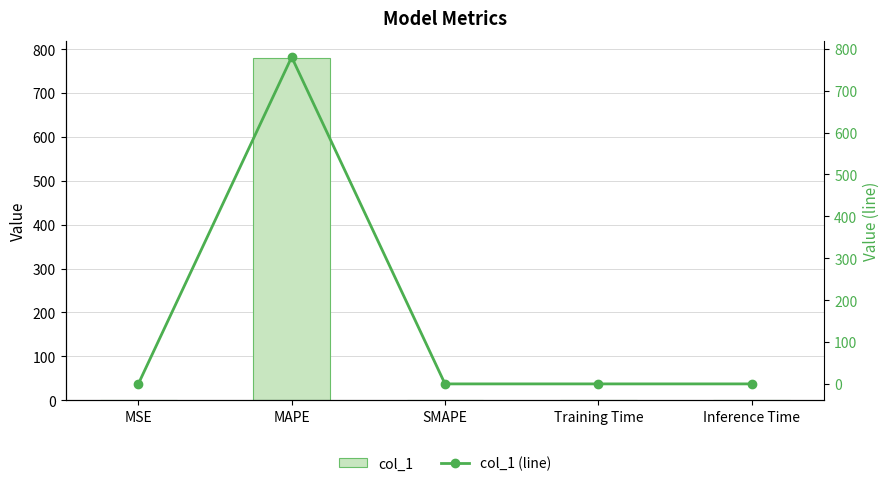

What is the sum of the col_1 (line) values at SMAPE and MAPE?

780.1